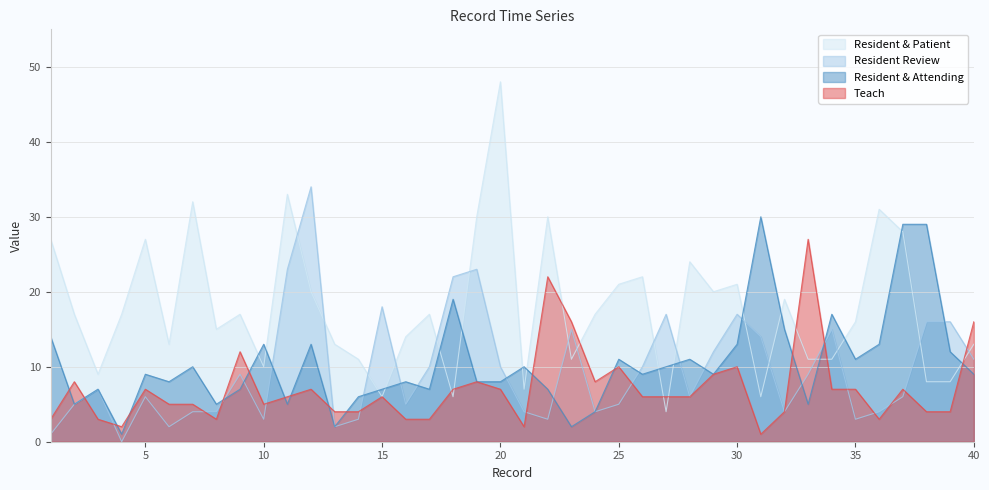

How many interior local valleys does the Resident & Patient series have?

11